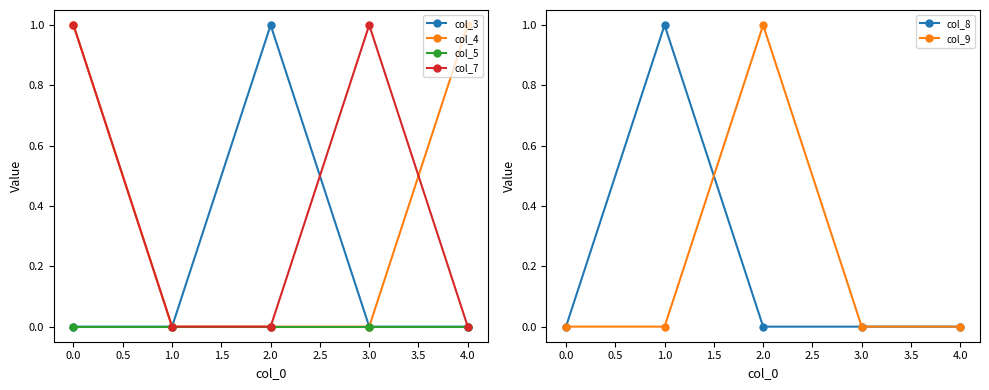

What are all the series names shown in the legend?

col_3, col_4, col_5, col_7, col_8, col_9